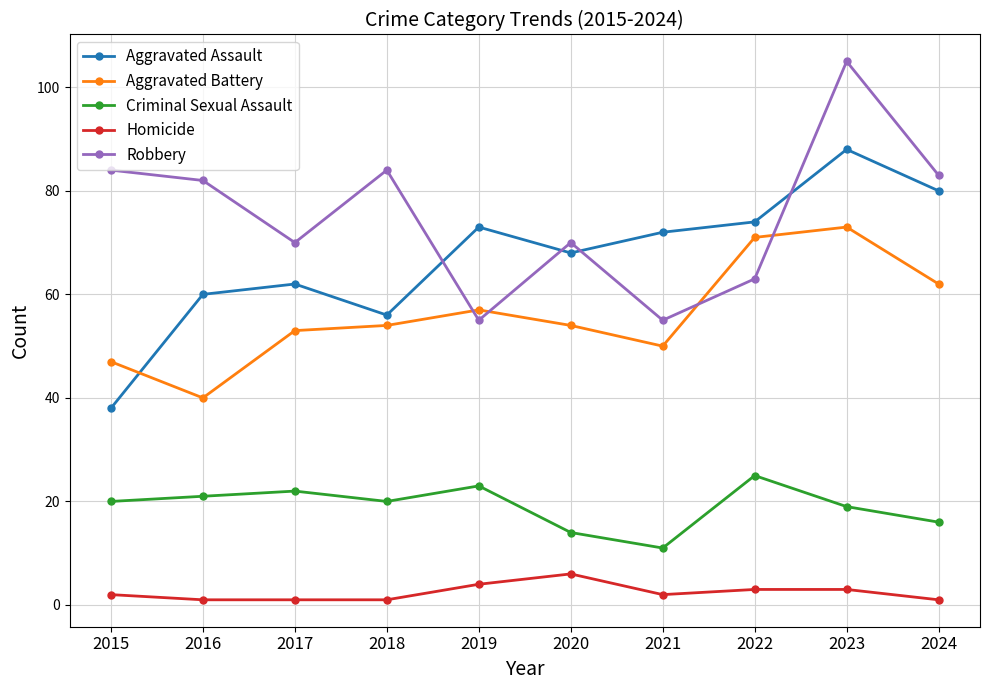

What is the minimum value for Criminal Sexual Assault?

11